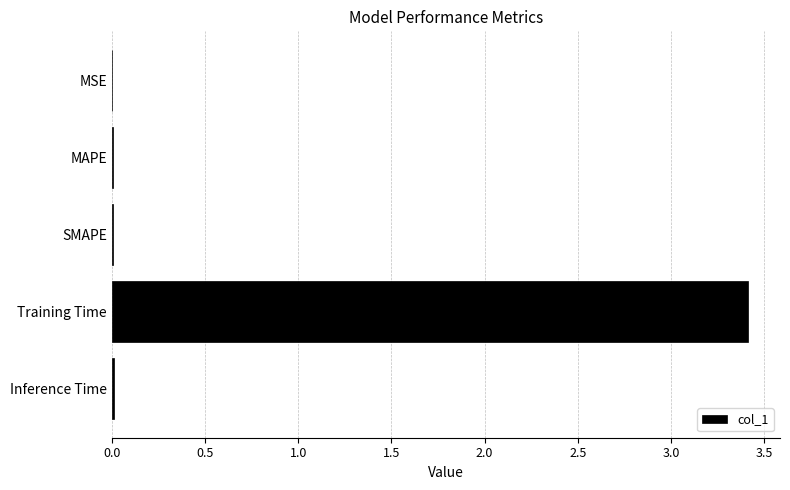

The chart shows a value of 0.0 at Inference Time. True or false?

True